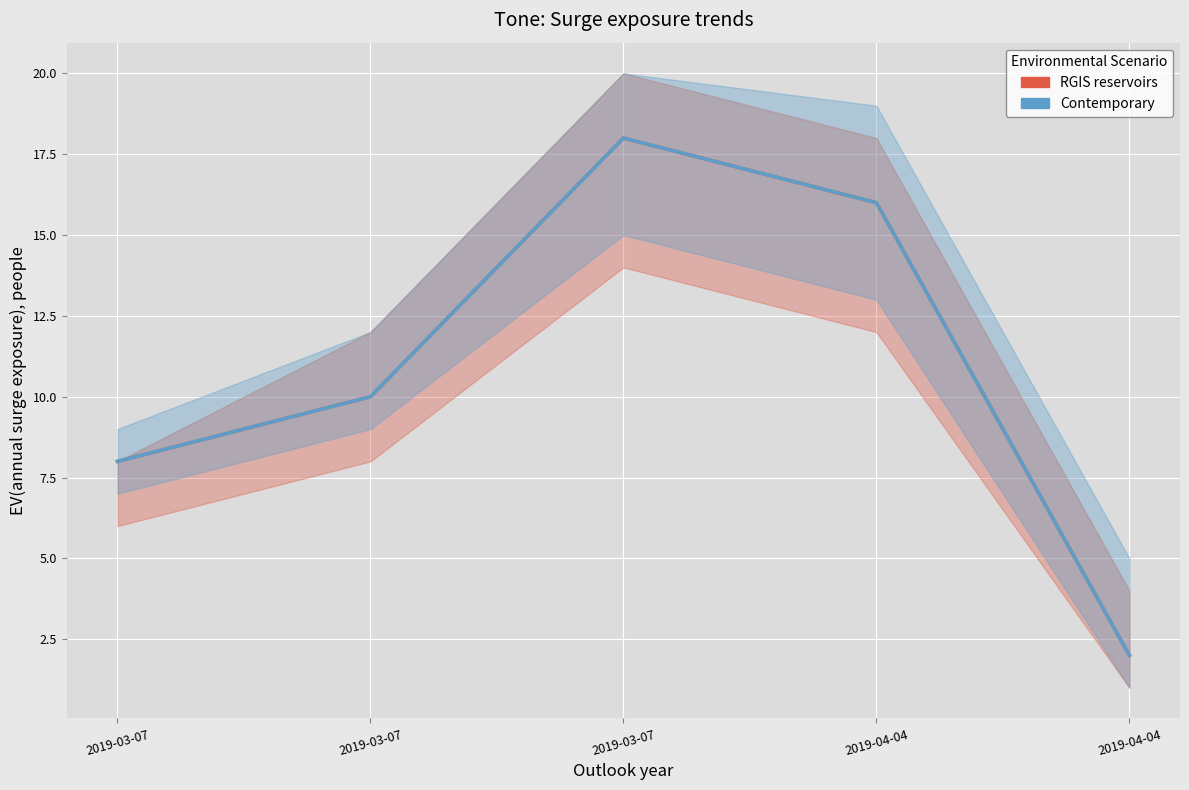

Count the RGIS reservoirs values in the range 8 to 16.

3